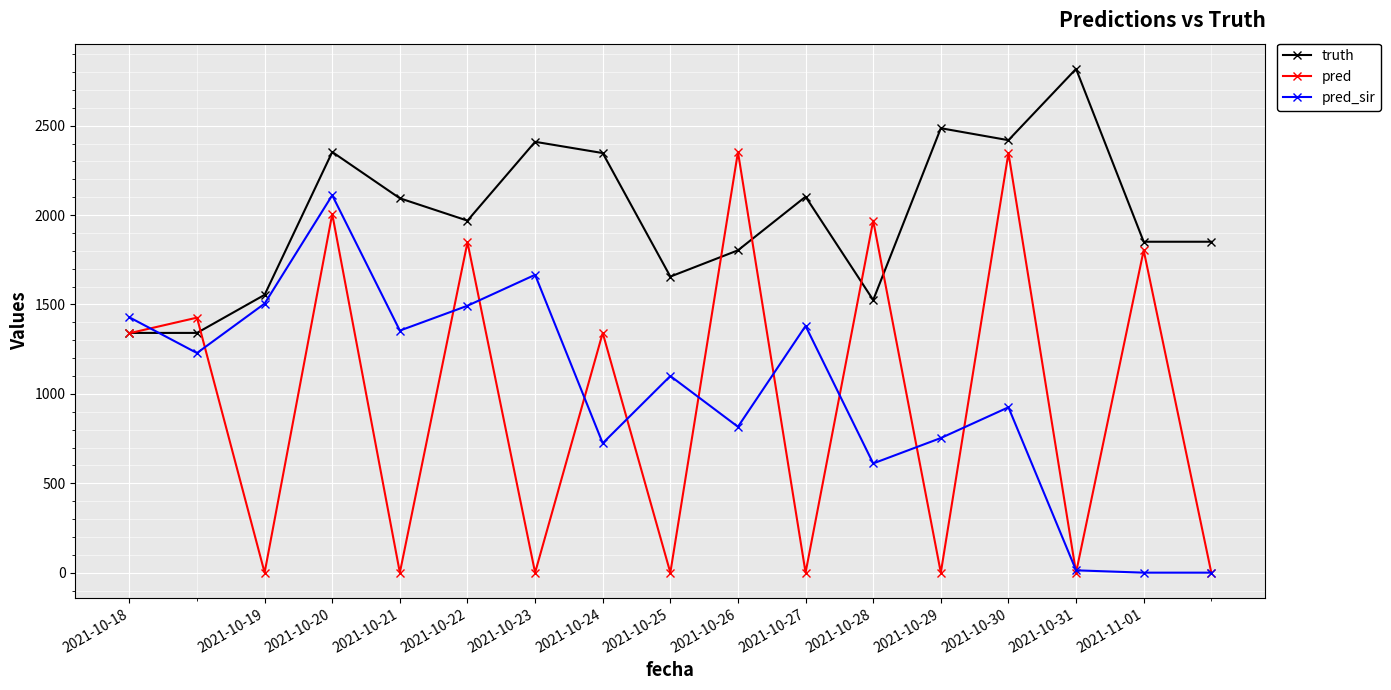

What is the value of the pred_sir point at the 14th from the left?

925.0